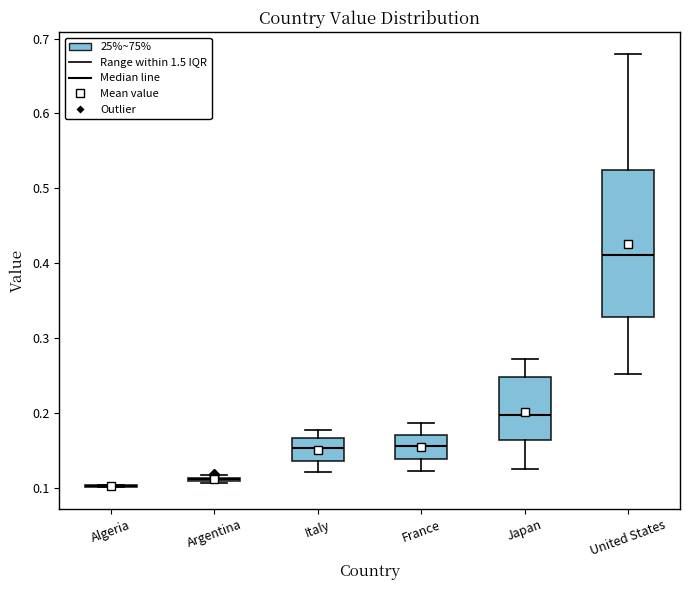

Comparing the boxes themselves (not the whiskers), which one is the tallest?

United States